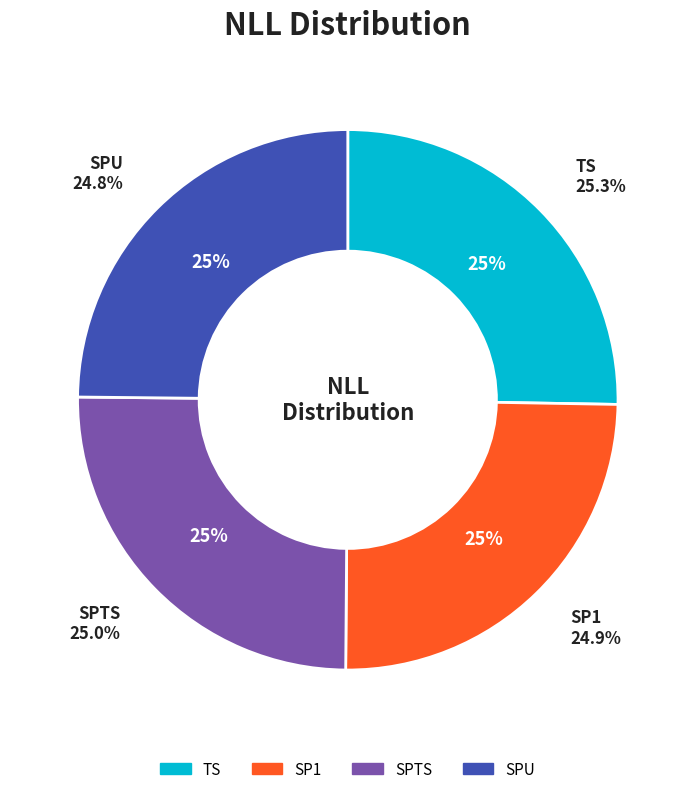

What is the smallest slice in the pie chart?

SPU